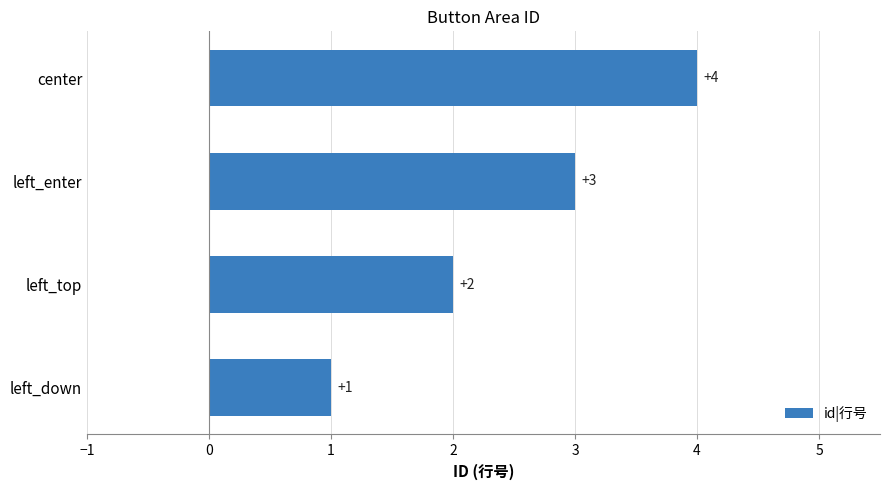

True or false: the data shows 1 at left_top.

False